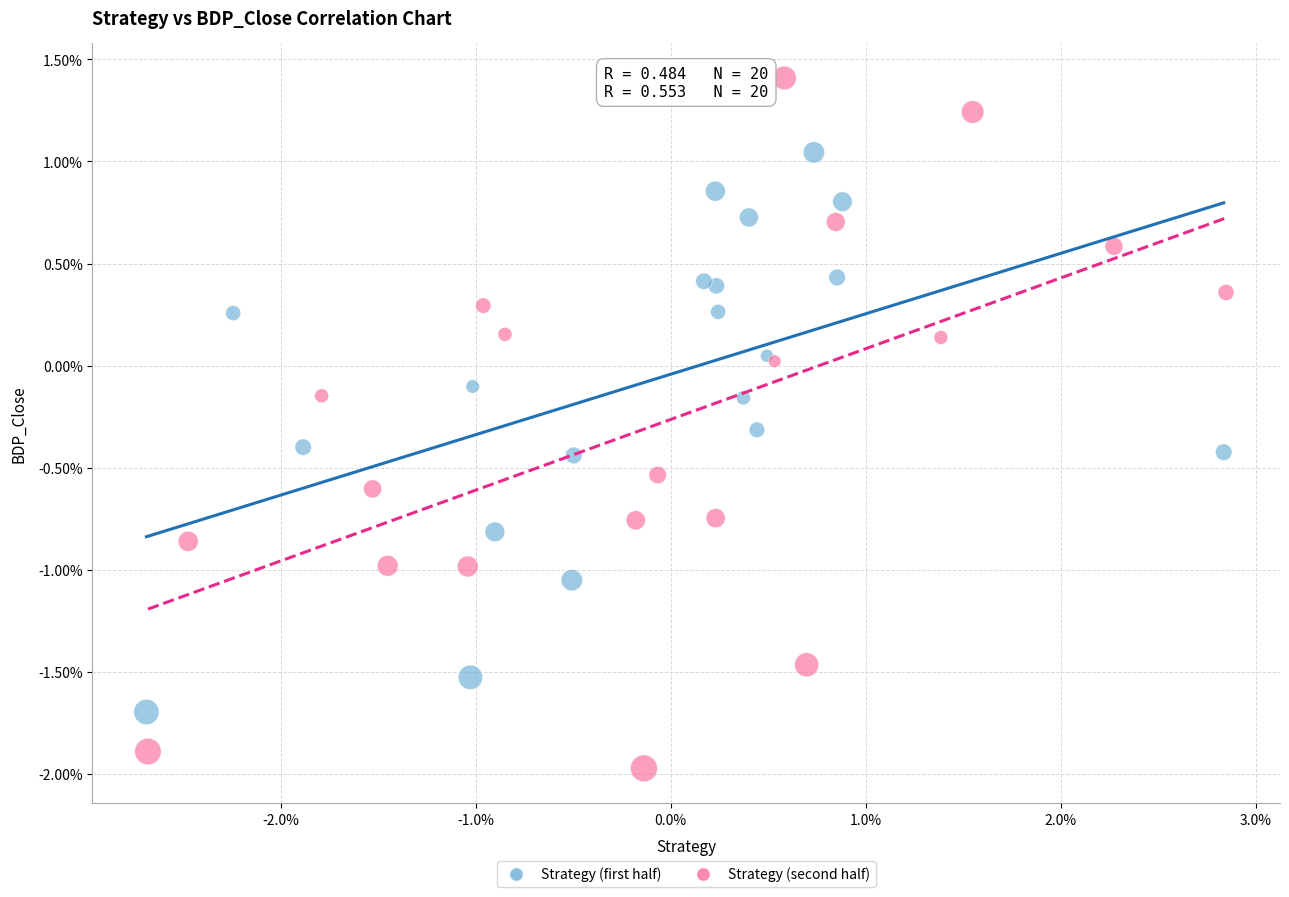

Which series has the largest Y range (max minus min)?

Strategy (second half)